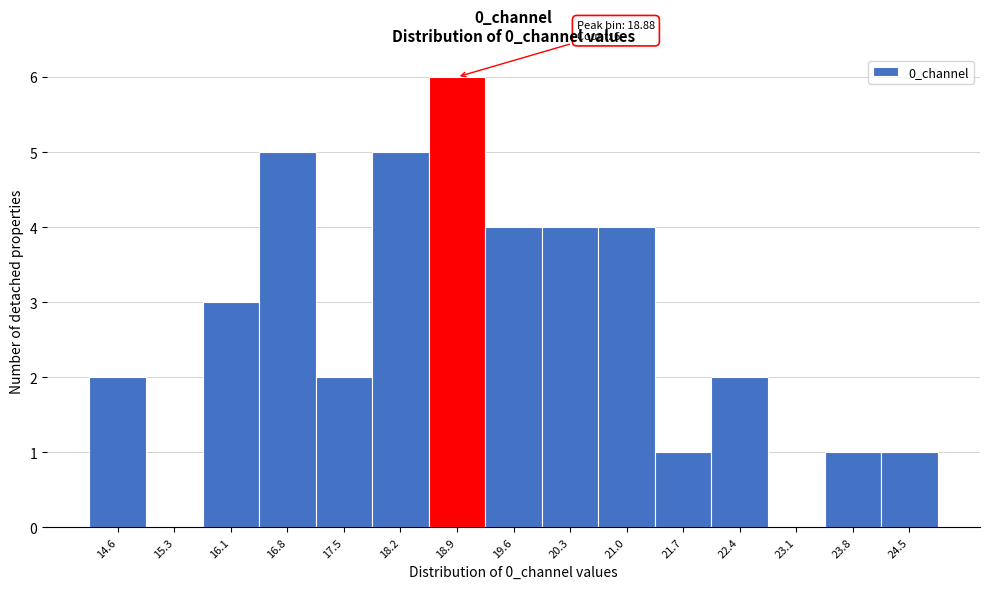

Over which range of the x-axis is the bar tallest?

18.5 to 19.2